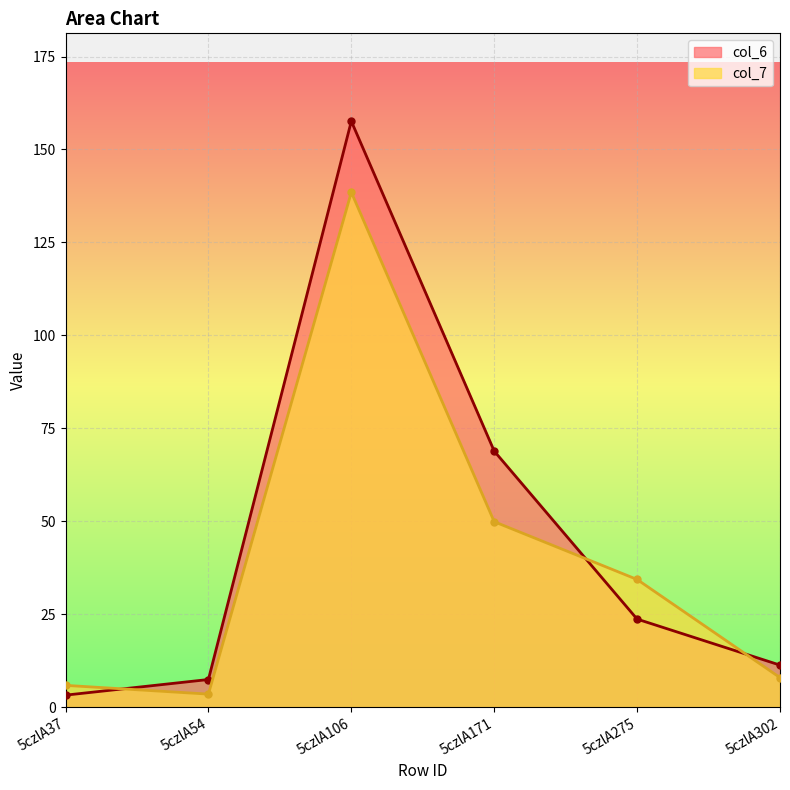

Where do col_7 and col_6 first cross each other?

5czlA37 and 5czlA54